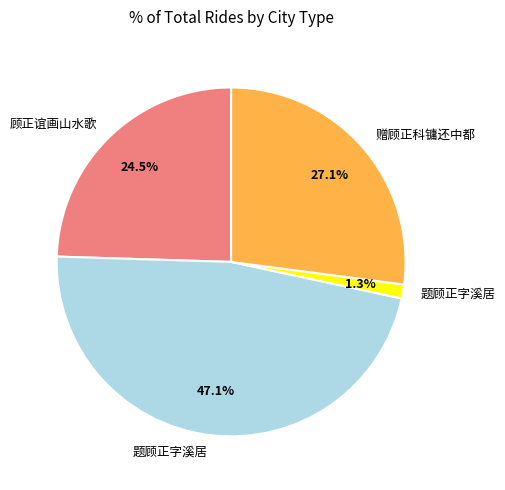

Is there a majority slice in this chart?

No